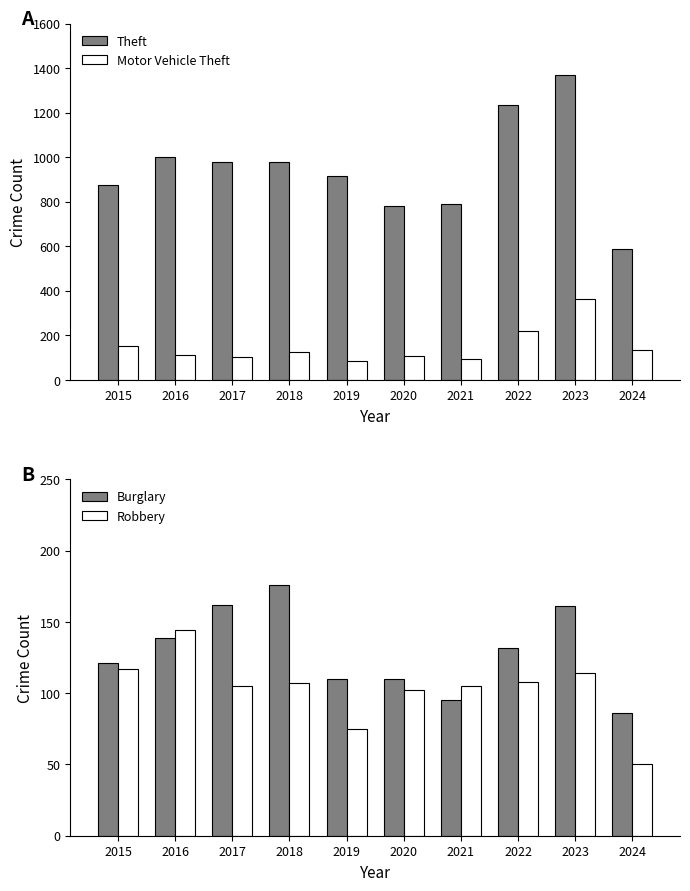

What is the sum of the Theft values at 2021 and 2024?

1380